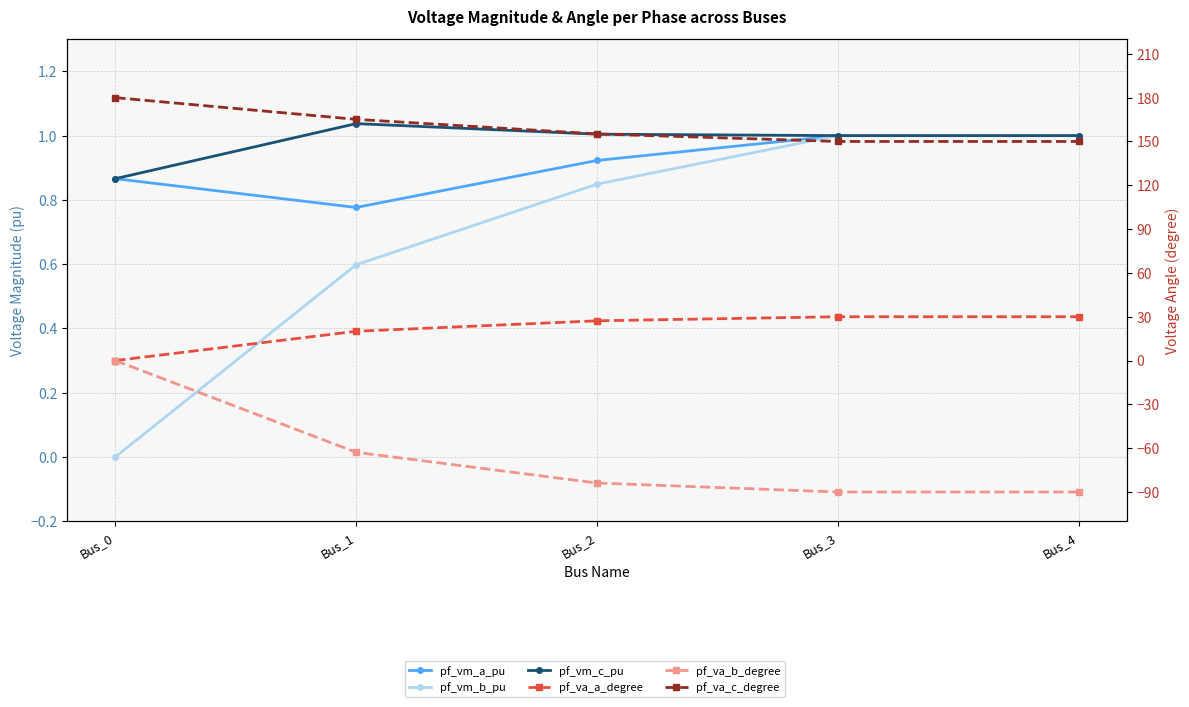

How many lines are shown in the chart?

6